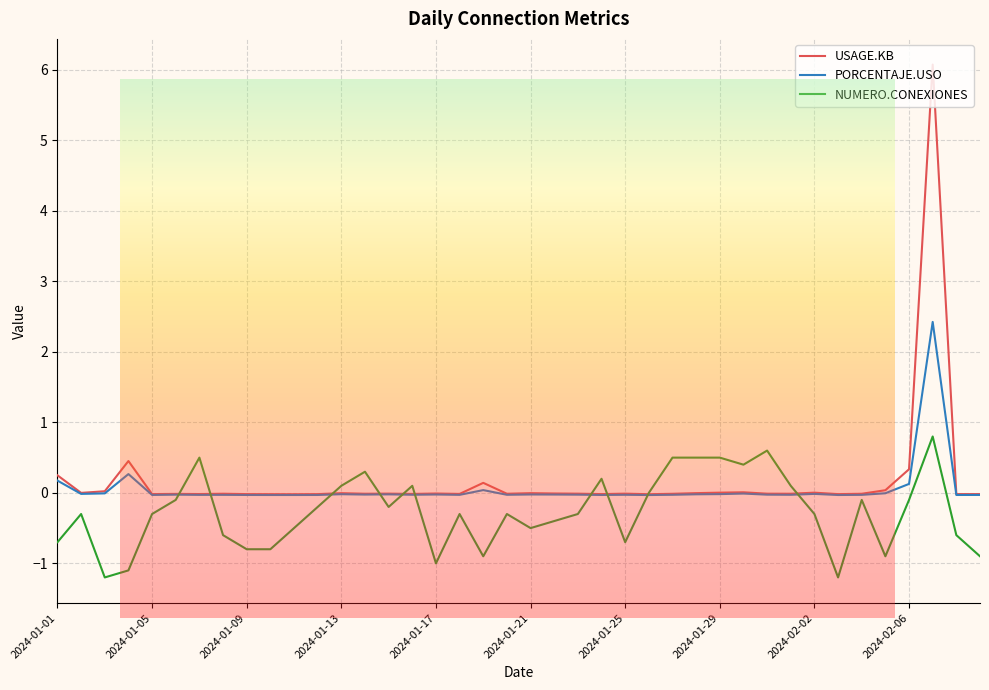

What is the average value of the PORCENTAJE.USO series?

0.1